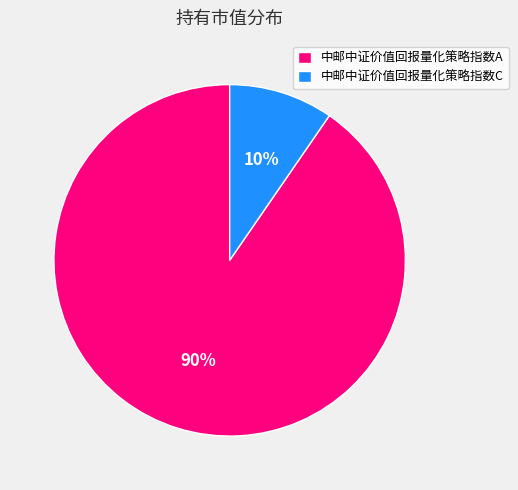

Count the number of slices in the pie.

2